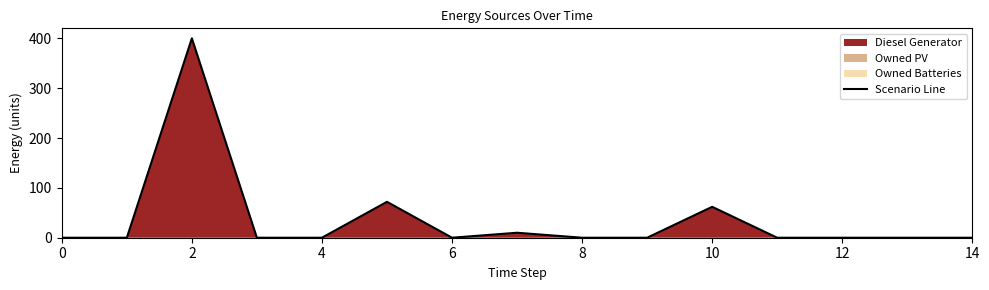

What is the label of the 11th point from the left?

10